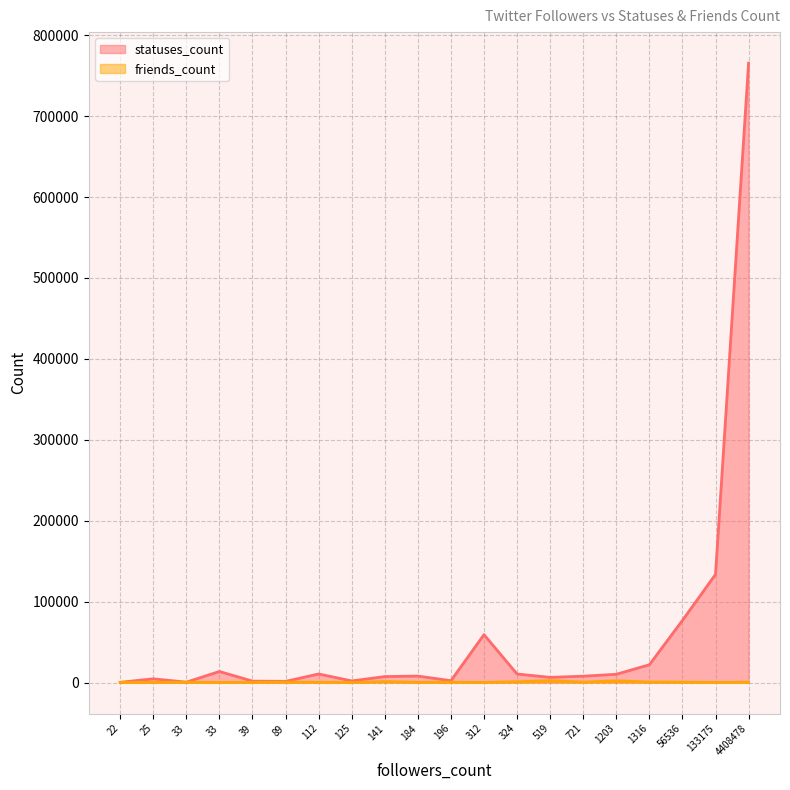

True or false: statuses_count and friends_count intersect in this chart.

False